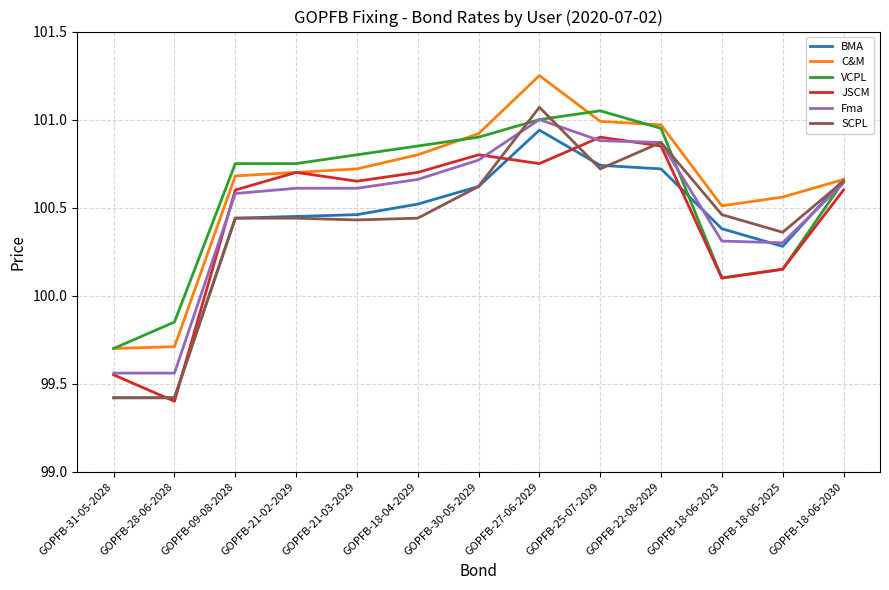

What is the difference between the highest and lowest values at GOPFB-21-03-2029?

0.4